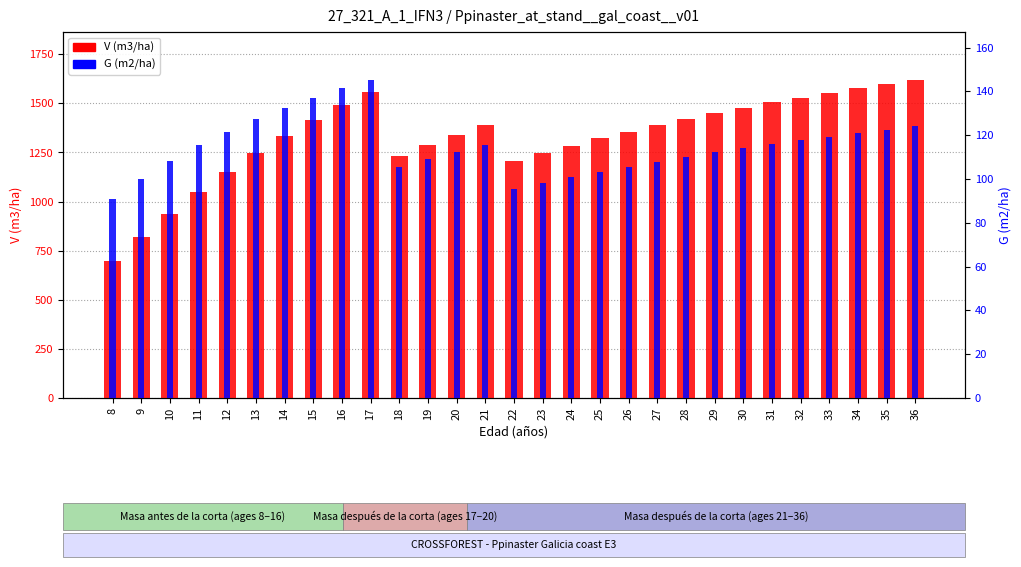

Rank the series by their average value, from lowest to highest.

G (m2/ha), V (m3/ha)